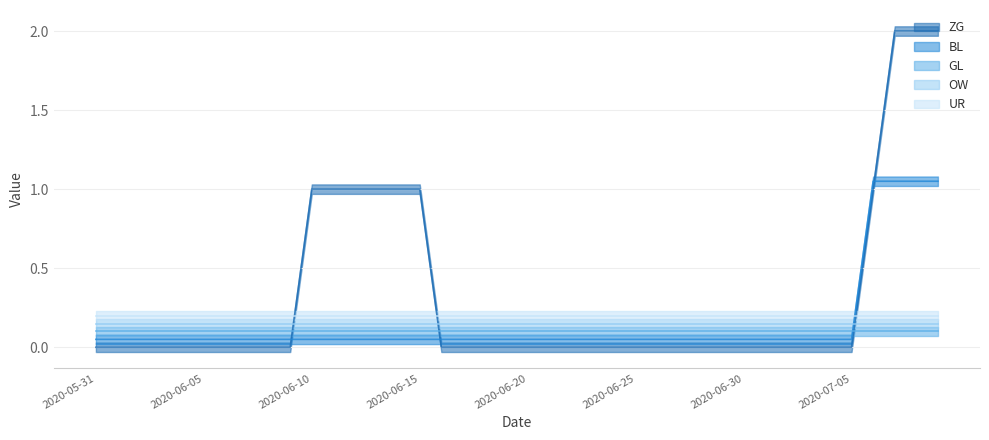

Reading right to left, list all the values displayed in this chart.

ZG: 2020-07-09=2	2020-07-08=2	2020-07-07=2	2020-07-06=1	2020-07-05=0	2020-07-04=0	2020-07-03=0	2020-07-02=0	2020-07-01=0	2020-06-30=0	2020-06-29=0	2020-06-28=0	2020-06-27=0	2020-06-26=0	2020-06-25=0	2020-06-24=0	2020-06-23=0	2020-06-22=0	2020-06-21=0	2020-06-20=0	2020-06-19=0	2020-06-18=0	2020-06-17=0	2020-06-16=0	2020-06-15=1	2020-06-14=1	2020-06-13=1	2020-06-12=1	2020-06-11=1	2020-06-10=1	2020-06-09=0	2020-06-08=0	2020-06-07=0	2020-06-06=0	2020-06-05=0	2020-06-04=0	2020-06-03=0	2020-06-02=0	2020-06-01=0	2020-05-31=0
BL: 2020-07-09=1	2020-07-08=1	2020-07-07=1	2020-07-06=1	2020-07-05=0	2020-07-04=0	2020-07-03=0	2020-07-02=0	2020-07-01=0	2020-06-30=0	2020-06-29=0	2020-06-28=0	2020-06-27=0	2020-06-26=0	2020-06-25=0	2020-06-24=0	2020-06-23=0	2020-06-22=0	2020-06-21=0	2020-06-20=0	2020-06-19=0	2020-06-18=0	2020-06-17=0	2020-06-16=0	2020-06-15=0	2020-06-14=0	2020-06-13=0	2020-06-12=0	2020-06-11=0	2020-06-10=0	2020-06-09=0	2020-06-08=0	2020-06-07=0	2020-06-06=0	2020-06-05=0	2020-06-04=0	2020-06-03=0	2020-06-02=0	2020-06-01=0	2020-05-31=0
GL: 2020-07-09=0	2020-07-08=0	2020-07-07=0	2020-07-06=0	2020-07-05=0	2020-07-04=0	2020-07-03=0	2020-07-02=0	2020-07-01=0	2020-06-30=0	2020-06-29=0	2020-06-28=0	2020-06-27=0	2020-06-26=0	2020-06-25=0	2020-06-24=0	2020-06-23=0	2020-06-22=0	2020-06-21=0	2020-06-20=0	2020-06-19=0	2020-06-18=0	2020-06-17=0	2020-06-16=0	2020-06-15=0	2020-06-14=0	2020-06-13=0	2020-06-12=0	2020-06-11=0	2020-06-10=0	2020-06-09=0	2020-06-08=0	2020-06-07=0	2020-06-06=0	2020-06-05=0	2020-06-04=0	2020-06-03=0	2020-06-02=0	2020-06-01=0	2020-05-31=0
OW: 2020-07-09=0	2020-07-08=0	2020-07-07=0	2020-07-06=0	2020-07-05=0	2020-07-04=0	2020-07-03=0	2020-07-02=0	2020-07-01=0	2020-06-30=0	2020-06-29=0	2020-06-28=0	2020-06-27=0	2020-06-26=0	2020-06-25=0	2020-06-24=0	2020-06-23=0	2020-06-22=0	2020-06-21=0	2020-06-20=0	2020-06-19=0	2020-06-18=0	2020-06-17=0	2020-06-16=0	2020-06-15=0	2020-06-14=0	2020-06-13=0	2020-06-12=0	2020-06-11=0	2020-06-10=0	2020-06-09=0	2020-06-08=0	2020-06-07=0	2020-06-06=0	2020-06-05=0	2020-06-04=0	2020-06-03=0	2020-06-02=0	2020-06-01=0	2020-05-31=0
UR: 2020-07-09=0	2020-07-08=0	2020-07-07=0	2020-07-06=0	2020-07-05=0	2020-07-04=0	2020-07-03=0	2020-07-02=0	2020-07-01=0	2020-06-30=0	2020-06-29=0	2020-06-28=0	2020-06-27=0	2020-06-26=0	2020-06-25=0	2020-06-24=0	2020-06-23=0	2020-06-22=0	2020-06-21=0	2020-06-20=0	2020-06-19=0	2020-06-18=0	2020-06-17=0	2020-06-16=0	2020-06-15=0	2020-06-14=0	2020-06-13=0	2020-06-12=0	2020-06-11=0	2020-06-10=0	2020-06-09=0	2020-06-08=0	2020-06-07=0	2020-06-06=0	2020-06-05=0	2020-06-04=0	2020-06-03=0	2020-06-02=0	2020-06-01=0	2020-05-31=0